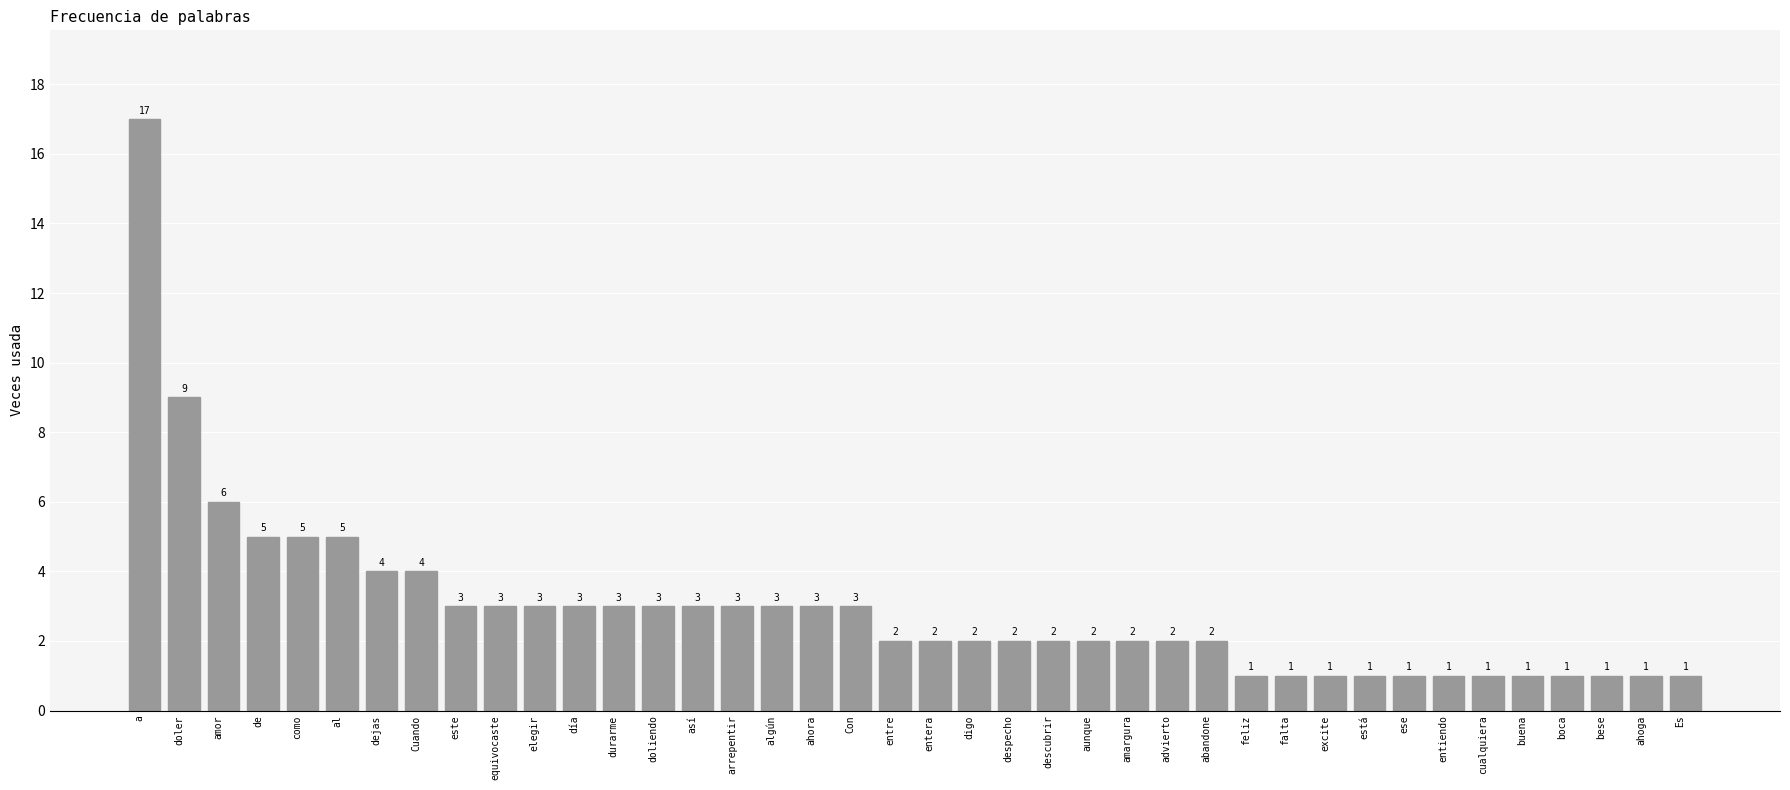

The value at este is 5. True or false?

False